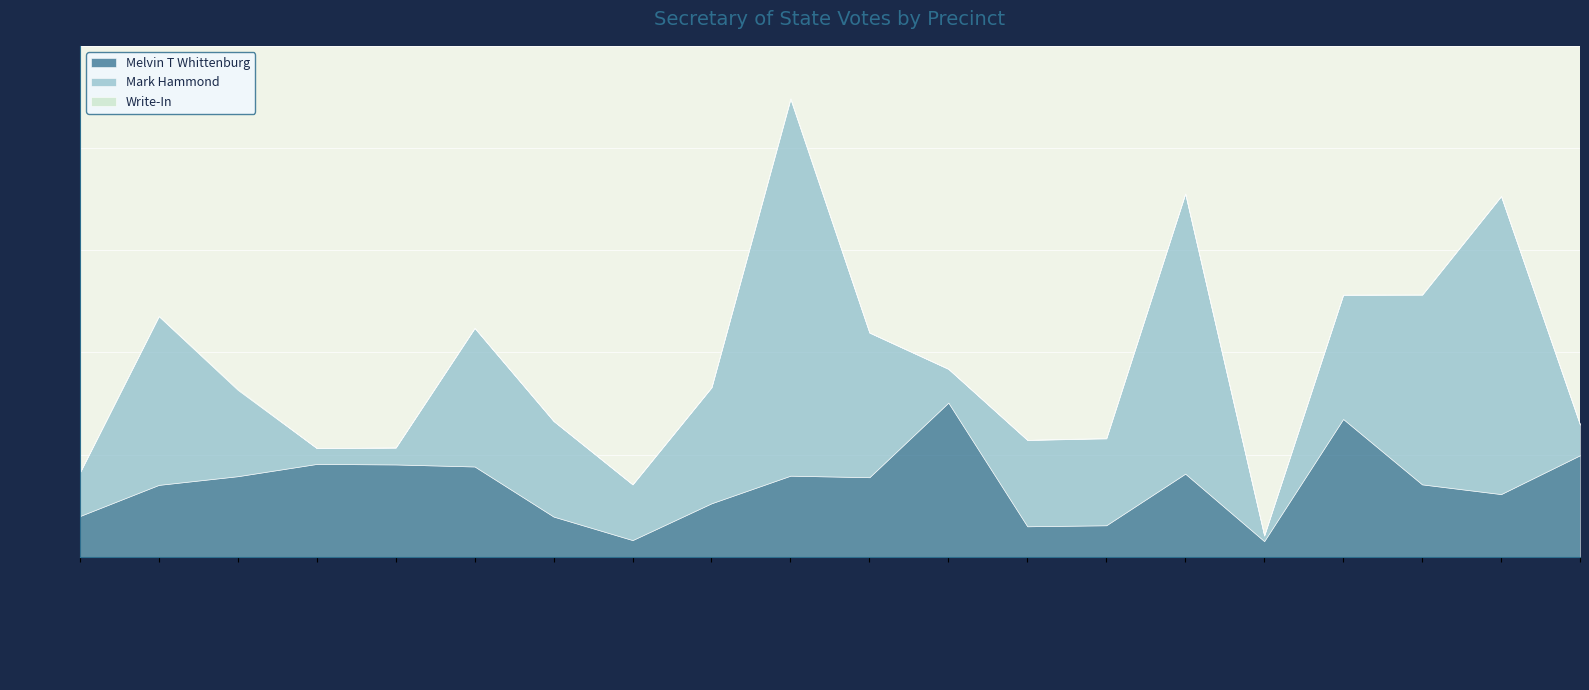

What is the sum of all Melvin T Whittenburg values?

2803